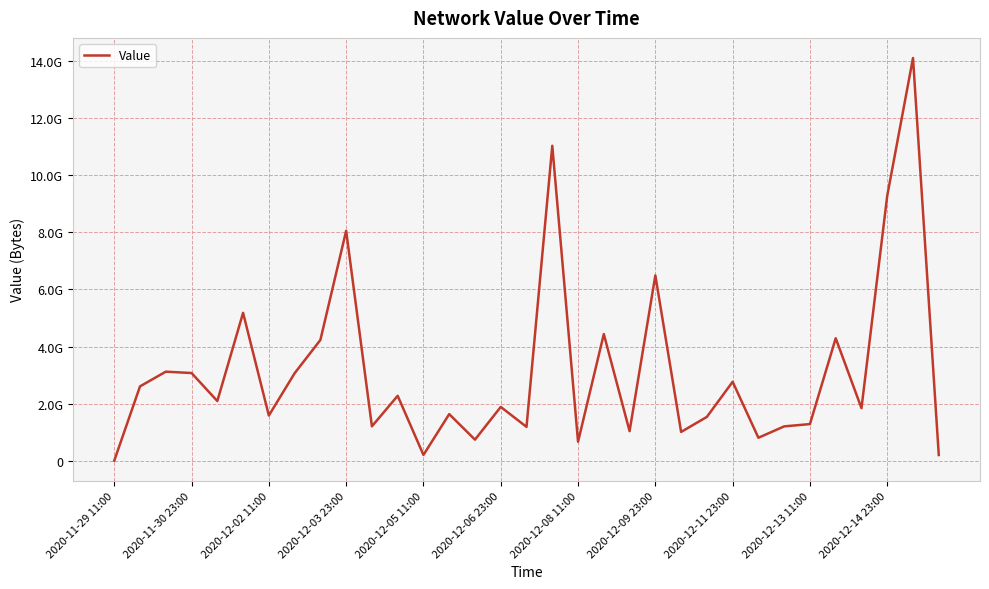

Is this an area chart (filled region under the line)?

No